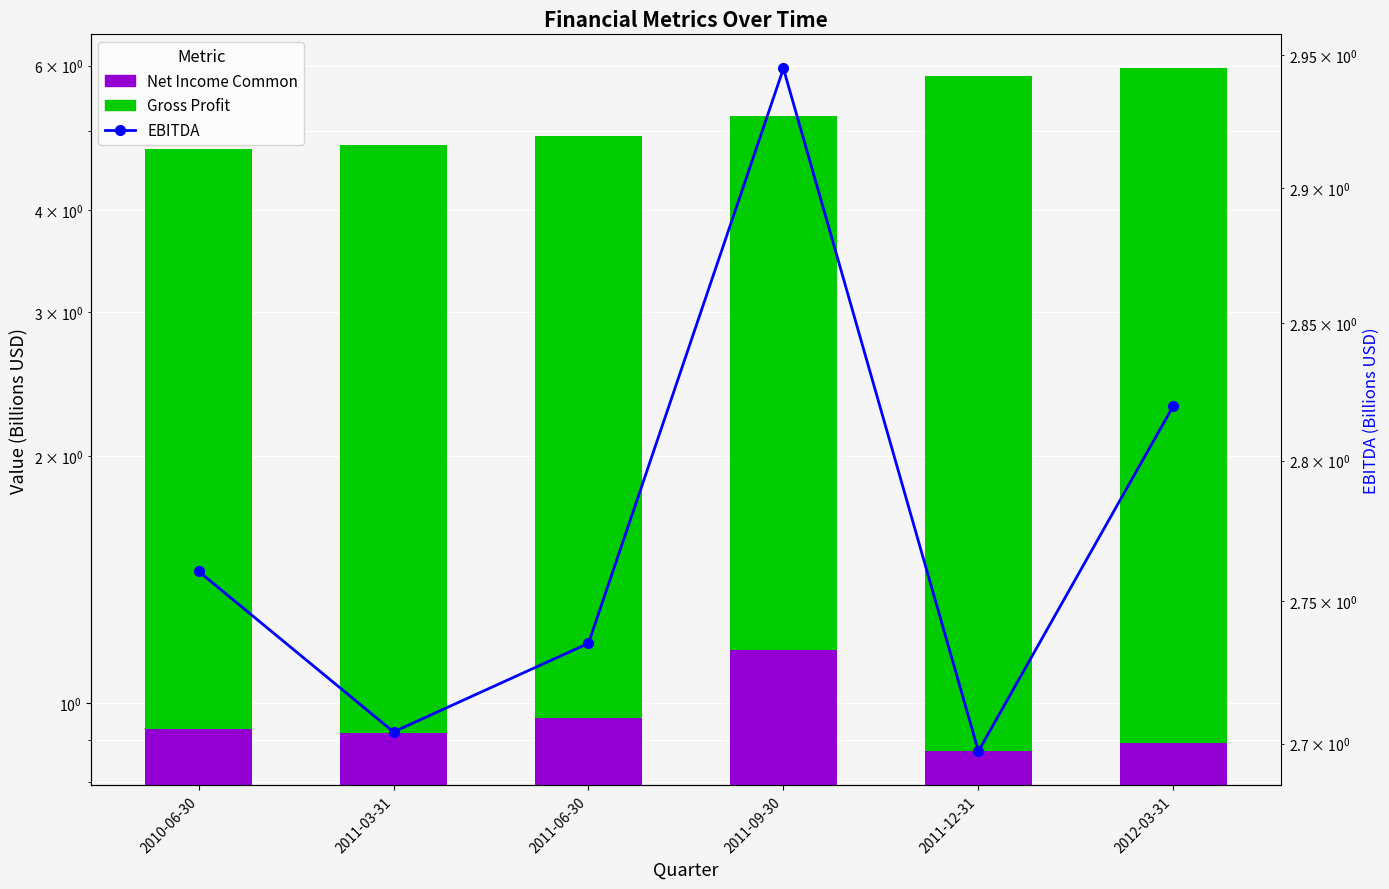

Reading left to right, list all the values displayed in this chart.

Gross Profit: 2010-06-30=4.7	2011-03-31=4.8	2011-06-30=4.9	2011-09-30=5.2	2011-12-31=5.8	2012-03-31=6.0
Net Income Common: 2010-06-30=0.9	2011-03-31=0.9	2011-06-30=1.0	2011-09-30=1.2	2011-12-31=0.9	2012-03-31=0.9
EBITDA: 2010-06-30=2.8	2011-03-31=2.7	2011-06-30=2.7	2011-09-30=2.9	2011-12-31=2.7	2012-03-31=2.8